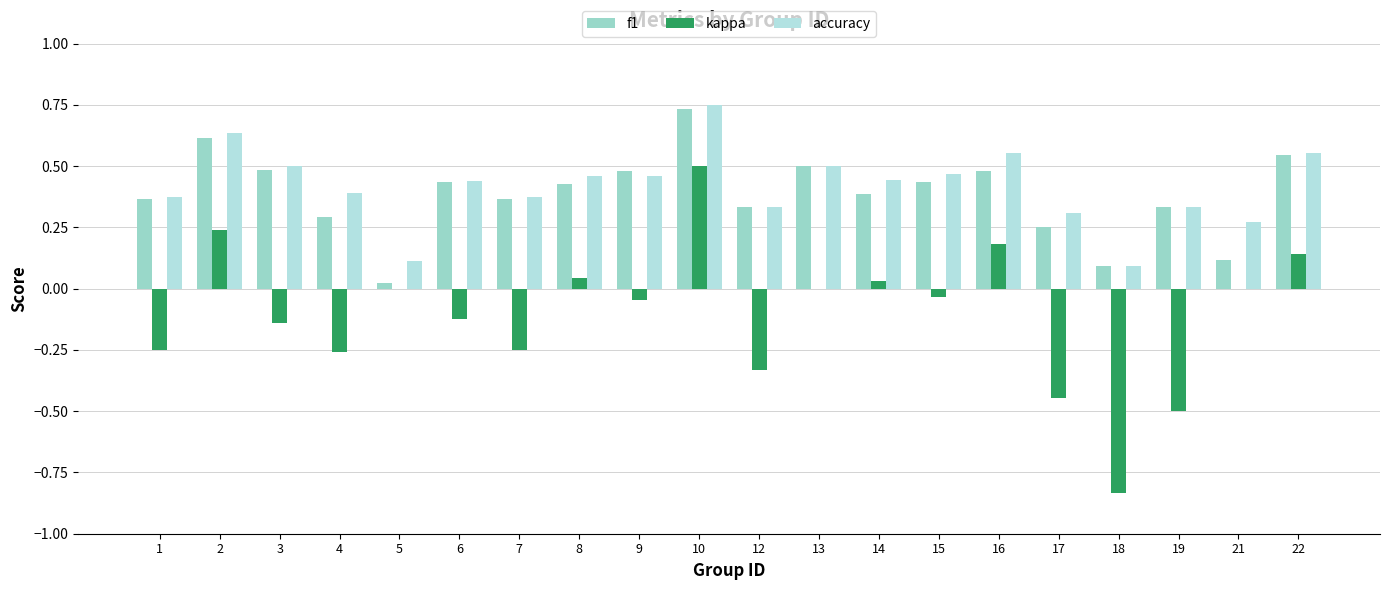

How many accuracy values are between 0 and 1?

20